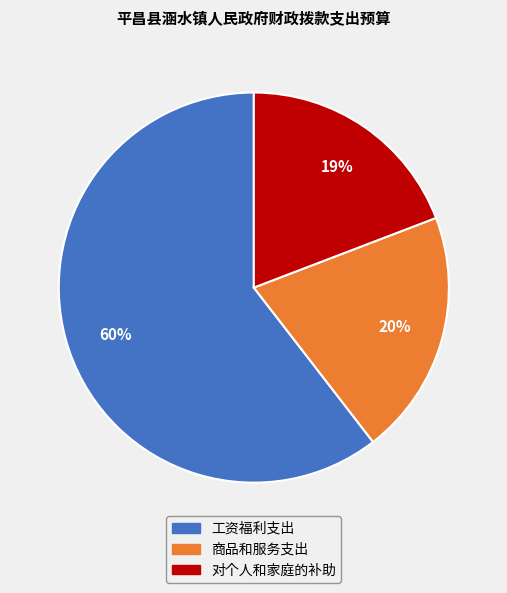

To the nearest percent, what is the average slice percentage?

33%